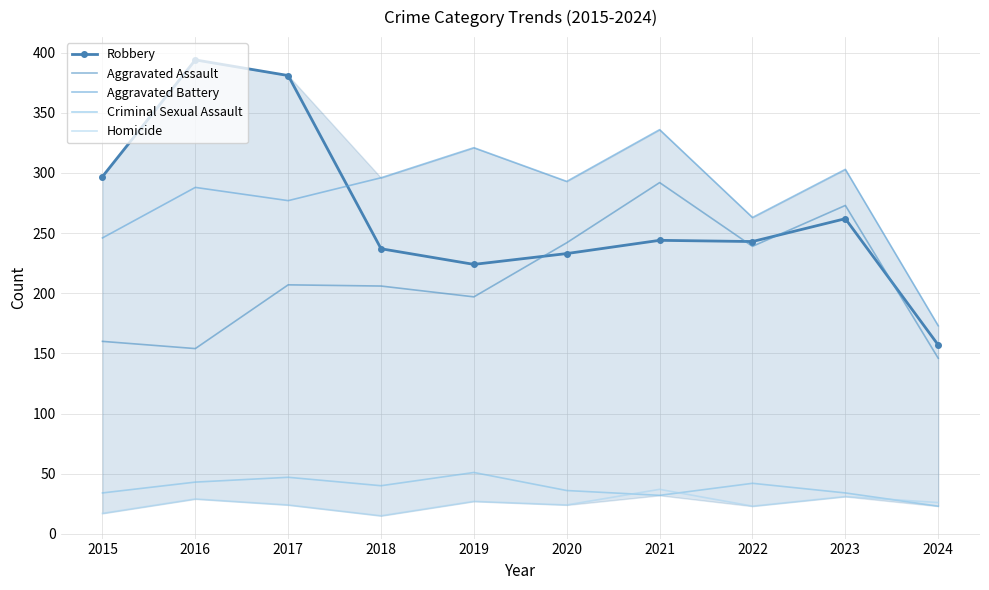

Between 2016 and 2021, which series saw the biggest shift?

Robbery